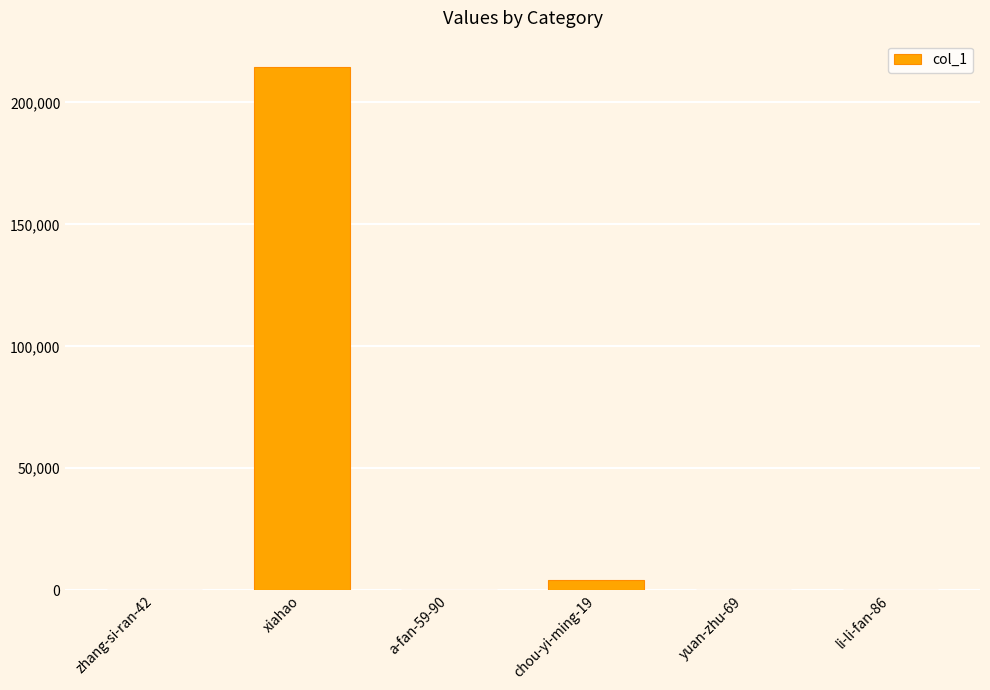

What is the change in value from zhang-si-ran-42 to xiahao?

+214589